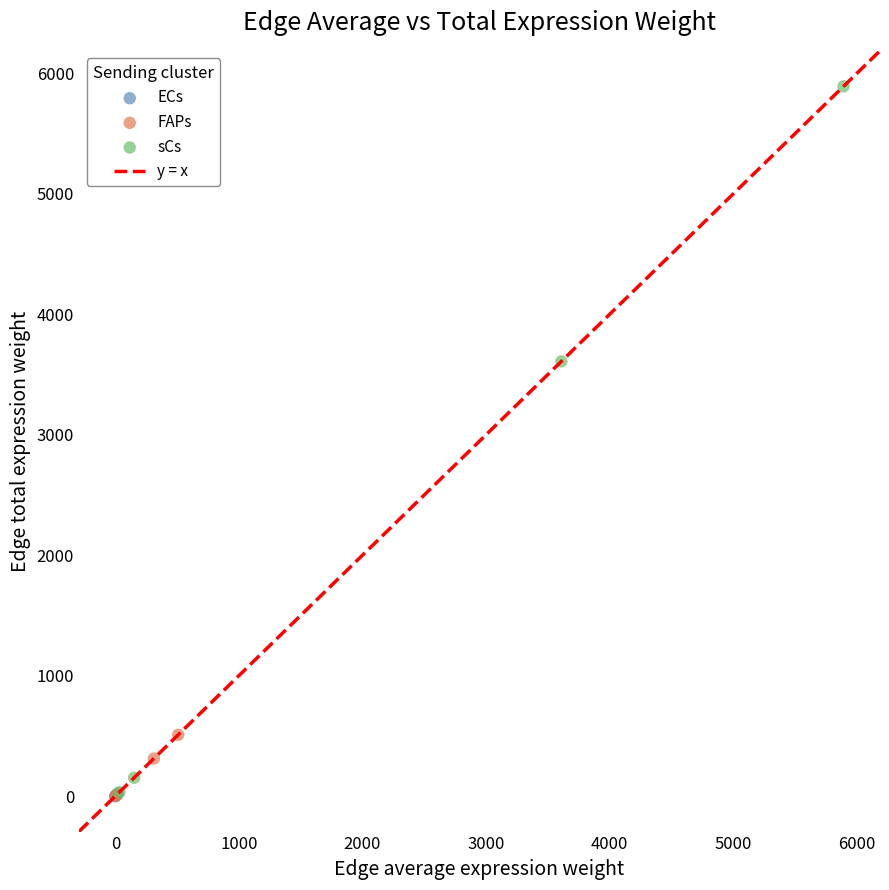

Which series has the widest spread of Y values?

sCs